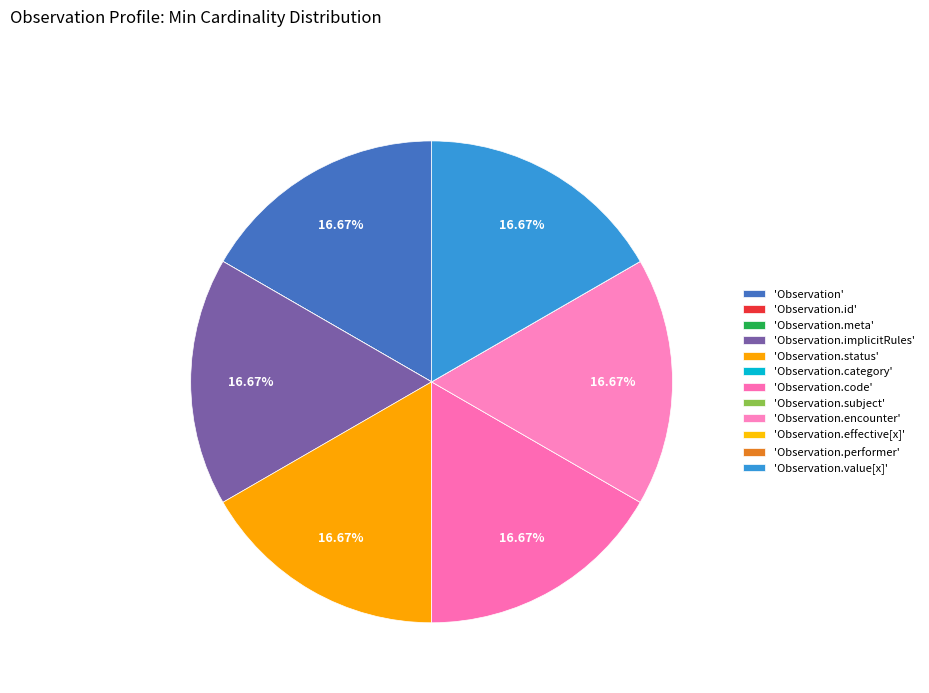

How many segments does this pie chart have?

12